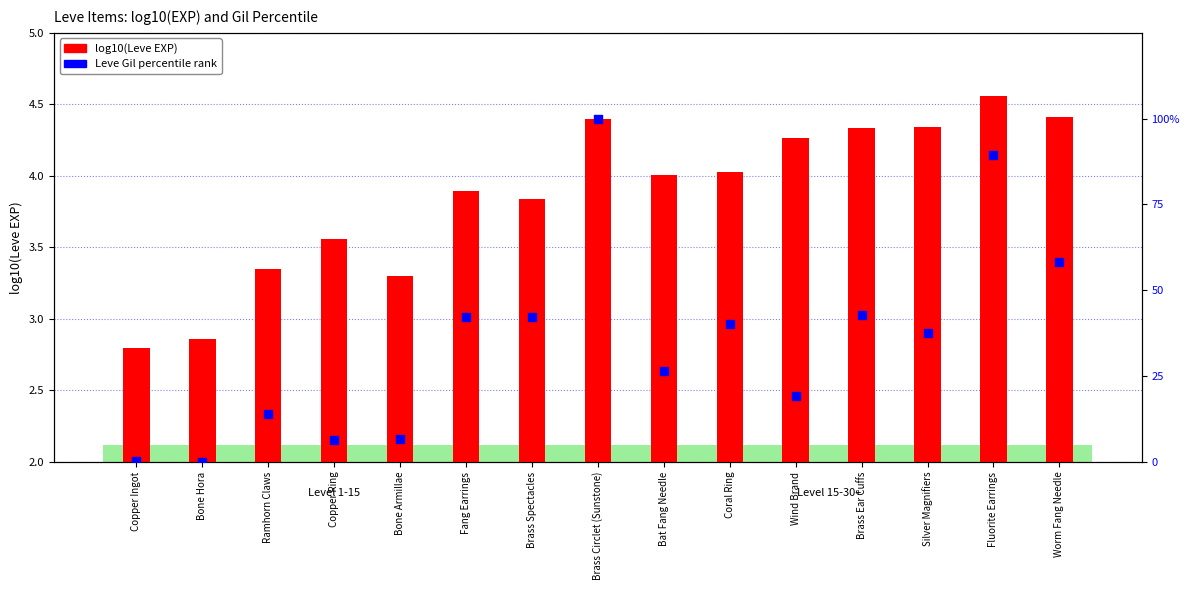

Which series has the largest total across all categories?

Leve Gil (percentile)